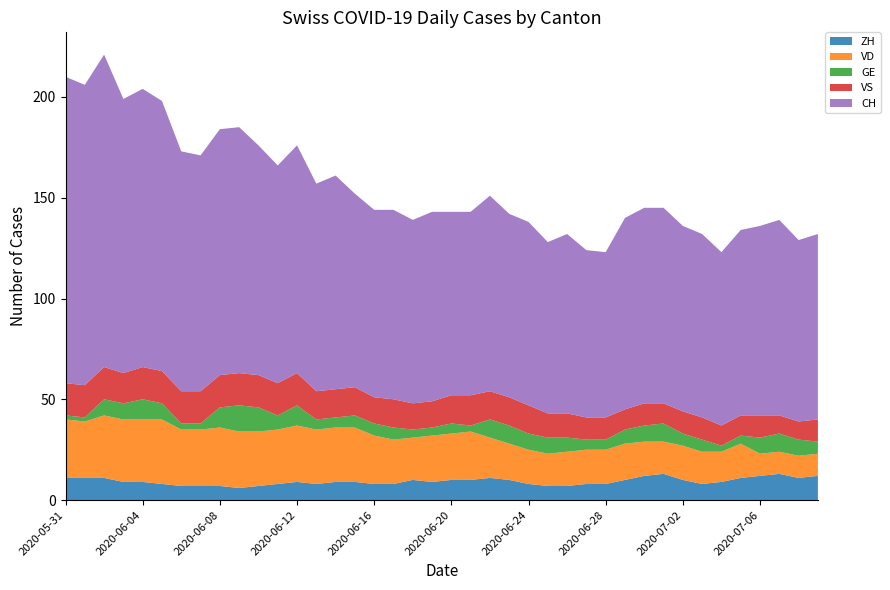

Reading right to left, transcribe all the data shown in this chart.

ZH: 2020-07-09=12	2020-07-08=11	2020-07-07=13	2020-07-06=12	2020-07-05=11	2020-07-04=9	2020-07-03=8	2020-07-02=10	2020-07-01=13	2020-06-30=12	2020-06-29=10	2020-06-28=8	2020-06-27=8	2020-06-26=7	2020-06-25=7	2020-06-24=8	2020-06-23=10	2020-06-22=11	2020-06-21=10	2020-06-20=10	2020-06-19=9	2020-06-18=10	2020-06-17=8	2020-06-16=8	2020-06-15=9	2020-06-14=9	2020-06-13=8	2020-06-12=9	2020-06-11=8	2020-06-10=7	2020-06-09=6	2020-06-08=7	2020-06-07=7	2020-06-06=7	2020-06-05=8	2020-06-04=9	2020-06-03=9	2020-06-02=11	2020-06-01=11	2020-05-31=11
VD: 2020-07-09=11	2020-07-08=11	2020-07-07=11	2020-07-06=11	2020-07-05=17	2020-07-04=15	2020-07-03=16	2020-07-02=17	2020-07-01=16	2020-06-30=17	2020-06-29=18	2020-06-28=17	2020-06-27=17	2020-06-26=17	2020-06-25=16	2020-06-24=17	2020-06-23=18	2020-06-22=20	2020-06-21=24	2020-06-20=23	2020-06-19=23	2020-06-18=21	2020-06-17=22	2020-06-16=24	2020-06-15=27	2020-06-14=27	2020-06-13=27	2020-06-12=28	2020-06-11=27	2020-06-10=27	2020-06-09=28	2020-06-08=29	2020-06-07=28	2020-06-06=28	2020-06-05=32	2020-06-04=31	2020-06-03=31	2020-06-02=31	2020-06-01=28	2020-05-31=29
GE: 2020-07-09=6	2020-07-08=8	2020-07-07=9	2020-07-06=8	2020-07-05=4	2020-07-04=3	2020-07-03=6	2020-07-02=6	2020-07-01=9	2020-06-30=8	2020-06-29=7	2020-06-28=5	2020-06-27=5	2020-06-26=7	2020-06-25=8	2020-06-24=8	2020-06-23=9	2020-06-22=9	2020-06-21=3	2020-06-20=5	2020-06-19=4	2020-06-18=4	2020-06-17=6	2020-06-16=6	2020-06-15=6	2020-06-14=5	2020-06-13=5	2020-06-12=10	2020-06-11=7	2020-06-10=12	2020-06-09=13	2020-06-08=10	2020-06-07=3	2020-06-06=3	2020-06-05=8	2020-06-04=10	2020-06-03=8	2020-06-02=8	2020-06-01=2	2020-05-31=2
VS: 2020-07-09=11	2020-07-08=9	2020-07-07=9	2020-07-06=11	2020-07-05=10	2020-07-04=10	2020-07-03=11	2020-07-02=11	2020-07-01=10	2020-06-30=11	2020-06-29=10	2020-06-28=11	2020-06-27=11	2020-06-26=12	2020-06-25=12	2020-06-24=14	2020-06-23=14	2020-06-22=14	2020-06-21=15	2020-06-20=14	2020-06-19=13	2020-06-18=13	2020-06-17=14	2020-06-16=13	2020-06-15=14	2020-06-14=14	2020-06-13=14	2020-06-12=16	2020-06-11=16	2020-06-10=16	2020-06-09=16	2020-06-08=16	2020-06-07=16	2020-06-06=16	2020-06-05=16	2020-06-04=16	2020-06-03=15	2020-06-02=16	2020-06-01=16	2020-05-31=16
CH: 2020-07-09=92	2020-07-08=90	2020-07-07=97	2020-07-06=94	2020-07-05=92	2020-07-04=86	2020-07-03=91	2020-07-02=92	2020-07-01=97	2020-06-30=97	2020-06-29=95	2020-06-28=82	2020-06-27=83	2020-06-26=89	2020-06-25=85	2020-06-24=91	2020-06-23=91	2020-06-22=97	2020-06-21=91	2020-06-20=91	2020-06-19=94	2020-06-18=91	2020-06-17=94	2020-06-16=93	2020-06-15=96	2020-06-14=106	2020-06-13=103	2020-06-12=113	2020-06-11=108	2020-06-10=114	2020-06-09=122	2020-06-08=122	2020-06-07=117	2020-06-06=119	2020-06-05=134	2020-06-04=138	2020-06-03=136	2020-06-02=155	2020-06-01=149	2020-05-31=152